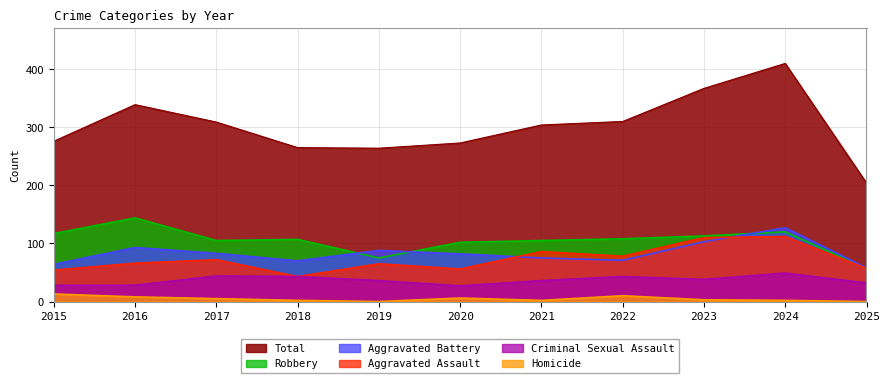

What is the difference between the maximum and minimum values in the Aggravated Battery series?

69